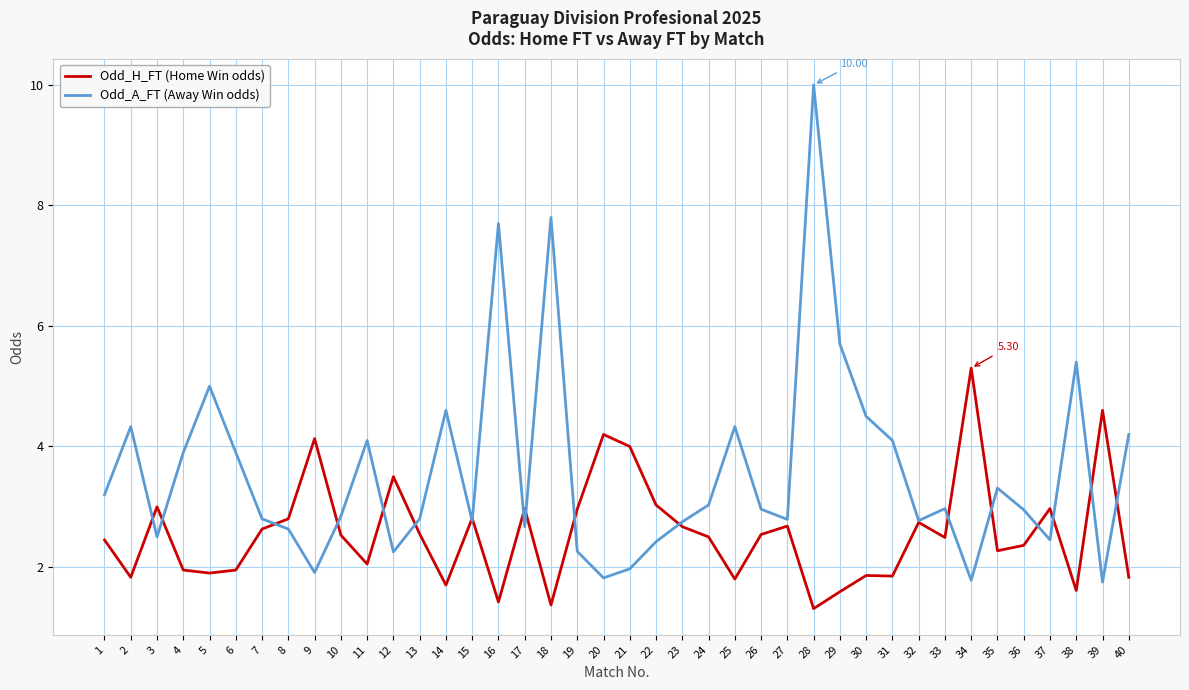

Rank the series at 22 from lowest to highest value.

Odd_A_FT (Away Win odds), Odd_H_FT (Home Win odds)